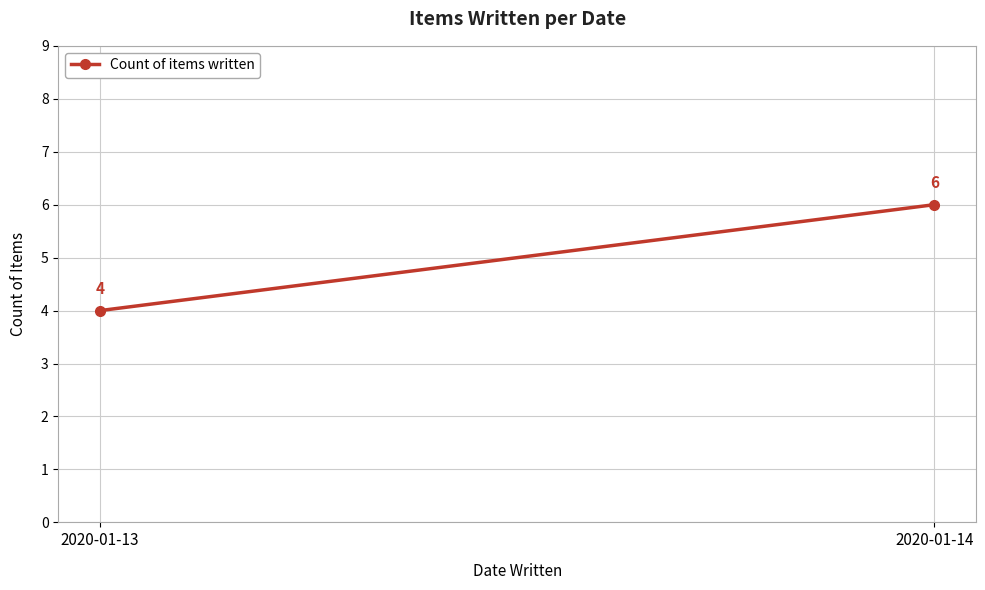

What is the ratio of the value at 2020-01-14 to the value at 2020-01-13?

1.5